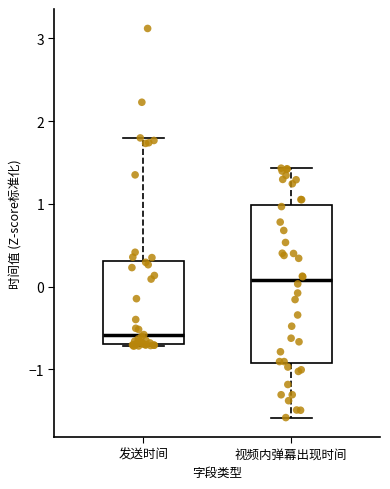

Which box is the tallest, from its lower edge to its upper edge?

视频内弹幕出现时间